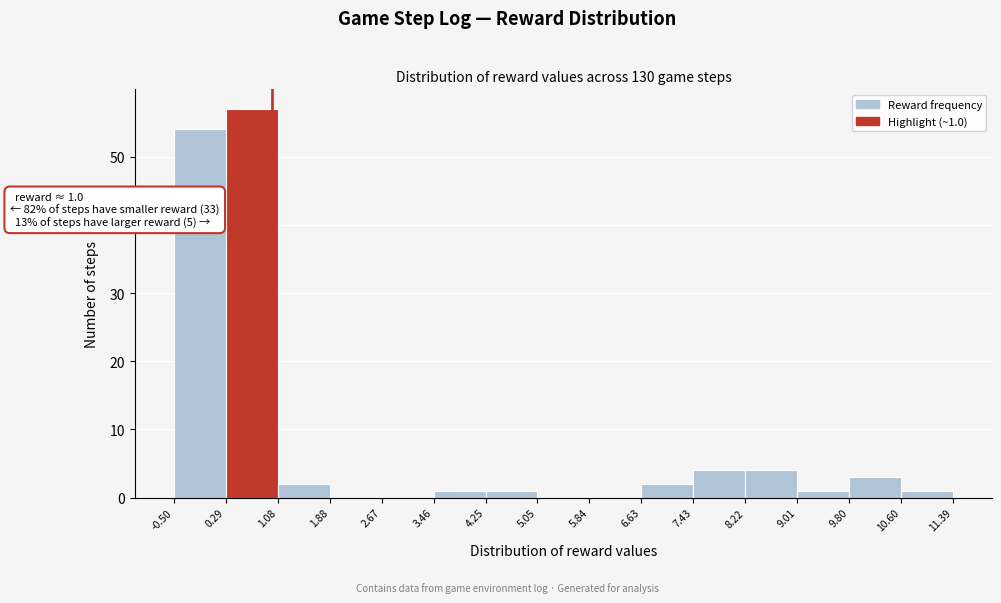

Which range on the x-axis has the tallest bar?

0.29 to 1.08